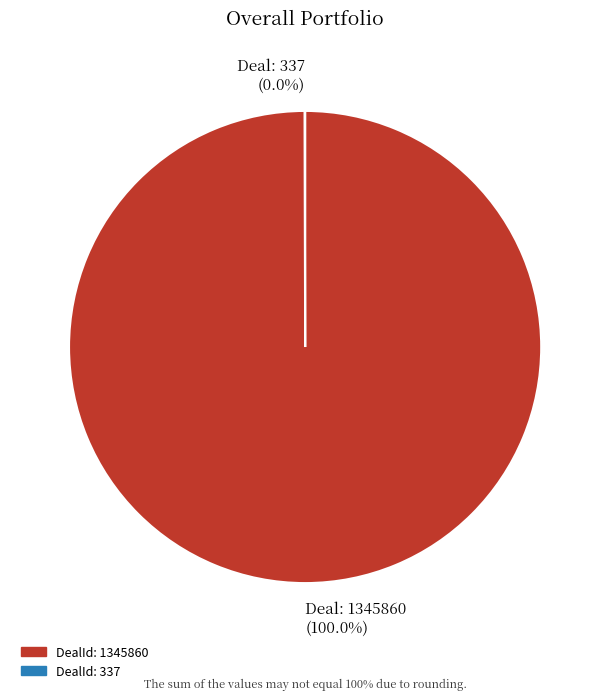

Does any single category account for the majority?

Yes